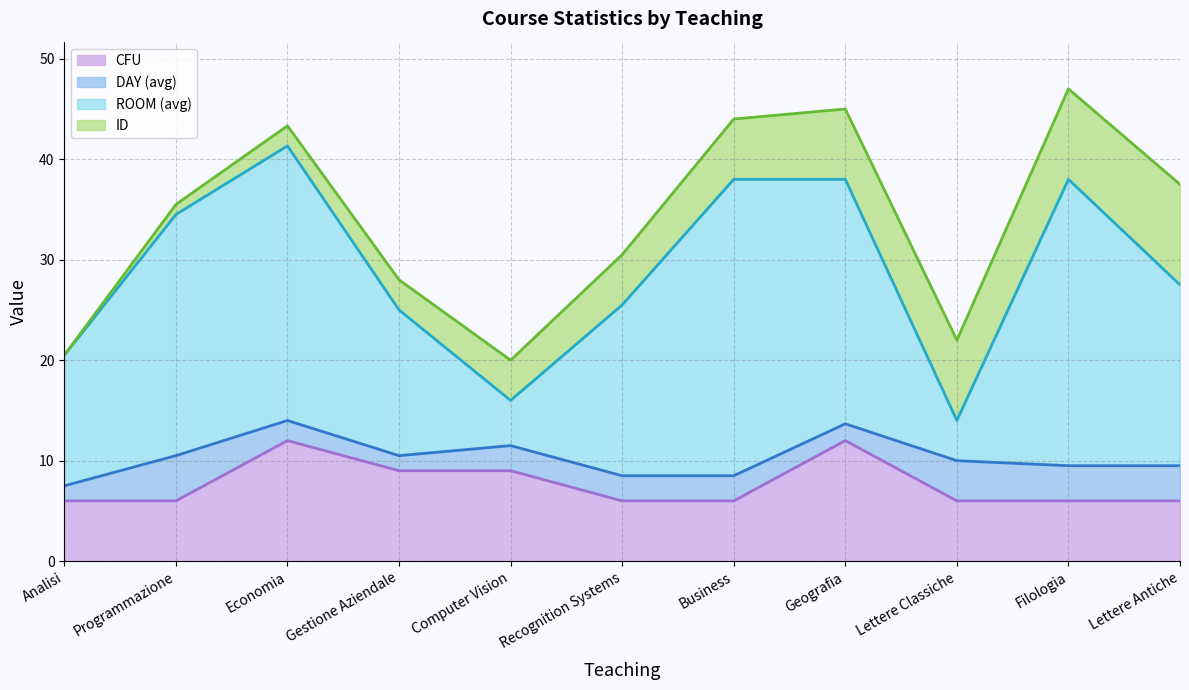

True or false: ID and CFU cross at least once.

True